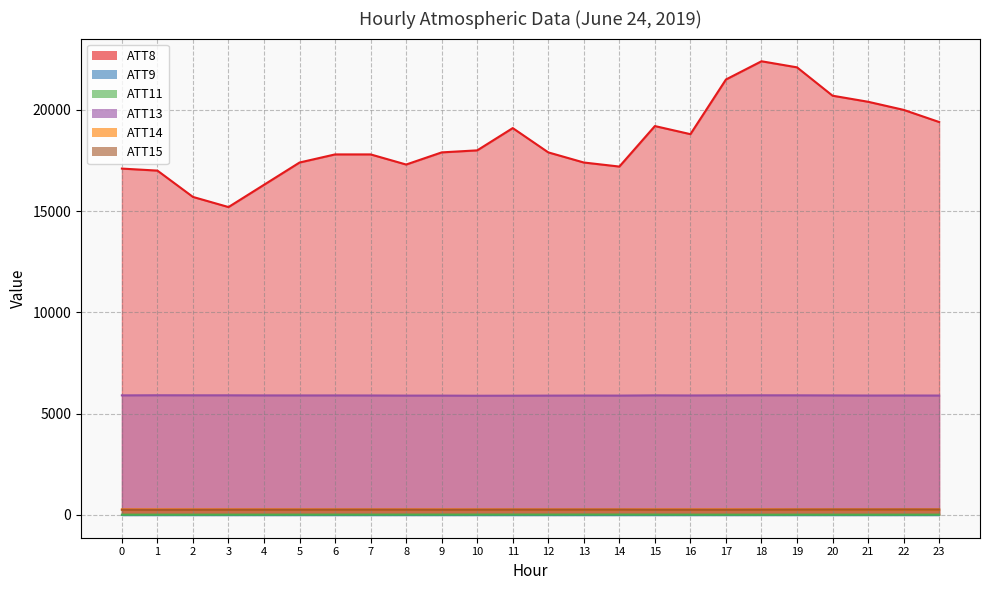

Rank the categories by ATT11 value from highest to lowest.

14, 13, 11, 10, 12, 9, 15, 8, 6, 7, 5, 23, 16, 4, 3, 22, 1, 19, 0, 2, 20, 17, 21, 18